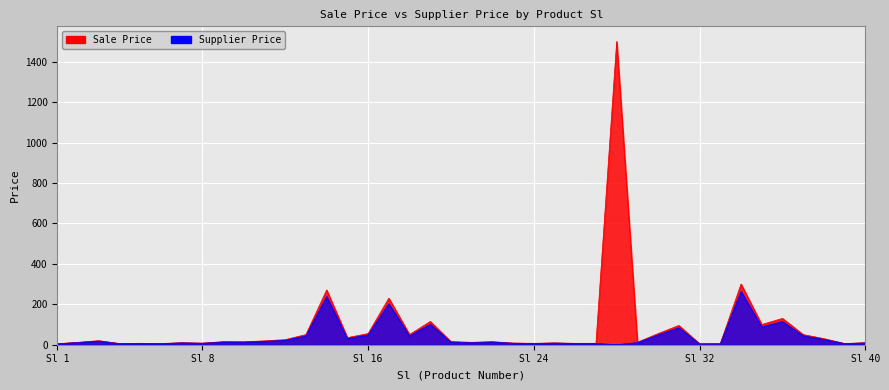

What is the value of the Sale Price point at the 10th from the left?

14.5